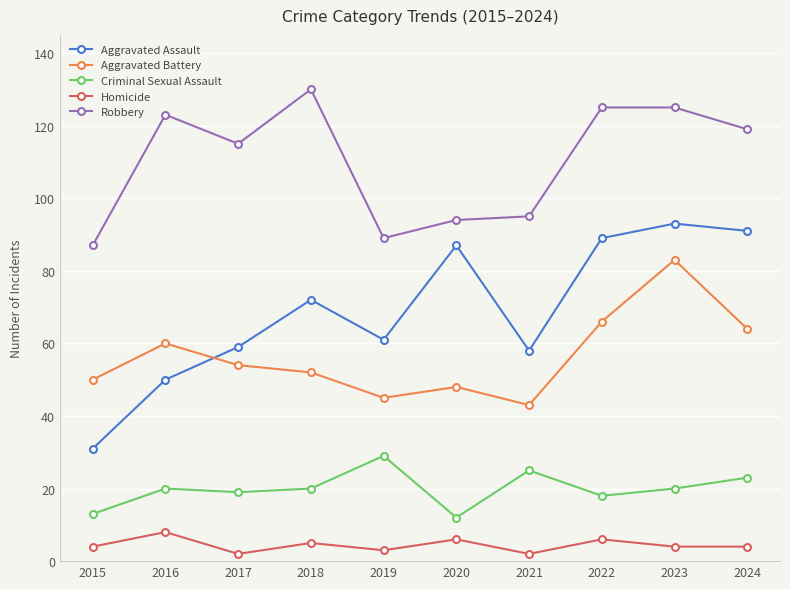

What are all the series names shown in the legend?

Aggravated Assault, Aggravated Battery, Criminal Sexual Assault, Homicide, Robbery